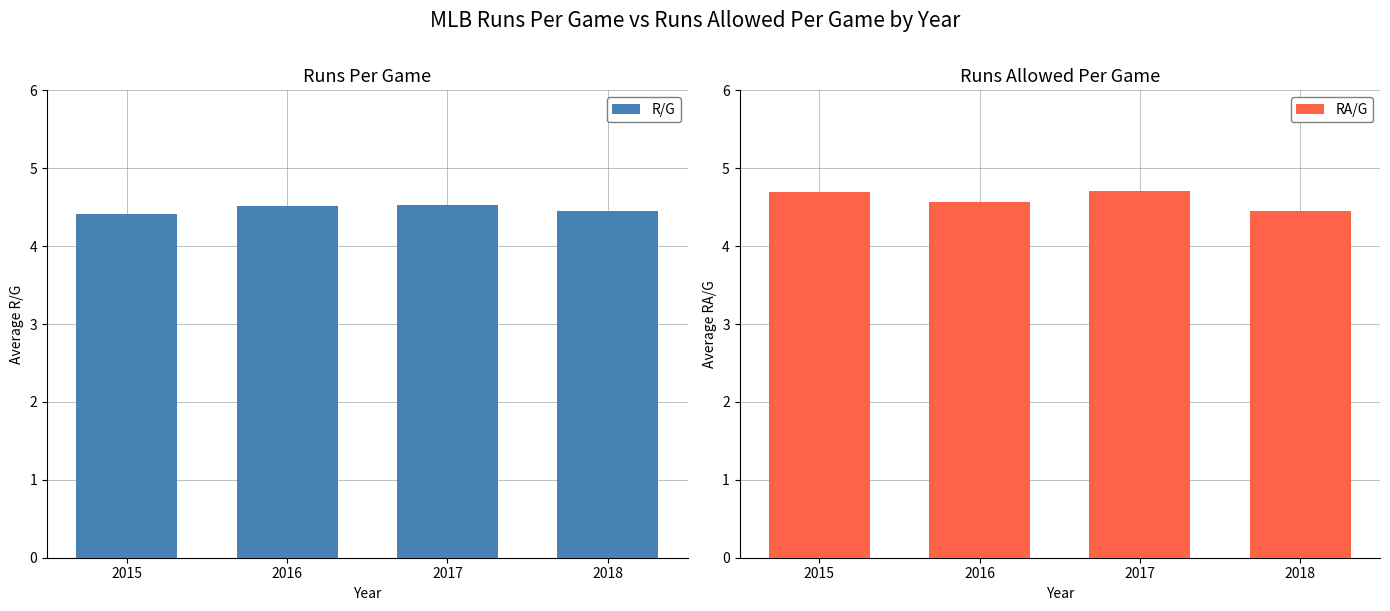

What is the average value of the RA/G series?

4.6